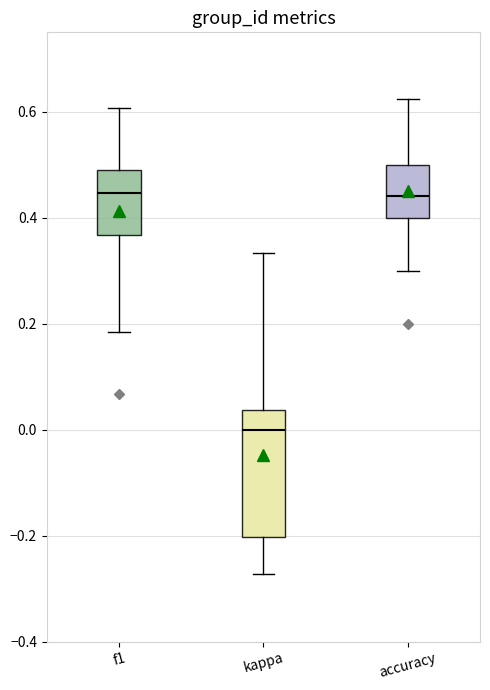

Reading left to right, transcribe this box plot: for each box, give where its median line is, the range the box spans, and where its two whiskers end, as read against the y-axis. The values are not printed on the chart, so give them approximately, as read against the axis.

f1: median 0.44, box 0.36 to 0.48, whiskers 0.18 to 0.60
kappa: median 0.00, box -0.20 to 0.04, whiskers -0.28 to 0.34
accuracy: median 0.44, box 0.40 to 0.50, whiskers 0.30 to 0.62